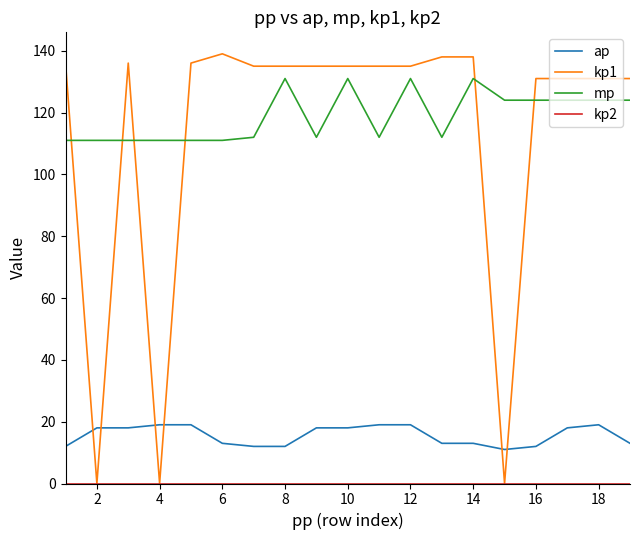

True or false: ap and mp cross at least once.

False